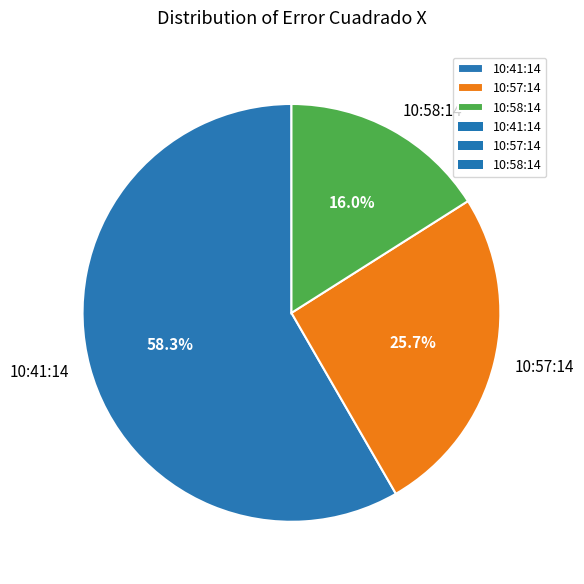

Rank the categories by value from lowest to highest.

10:58:14, 10:57:14, 10:41:14